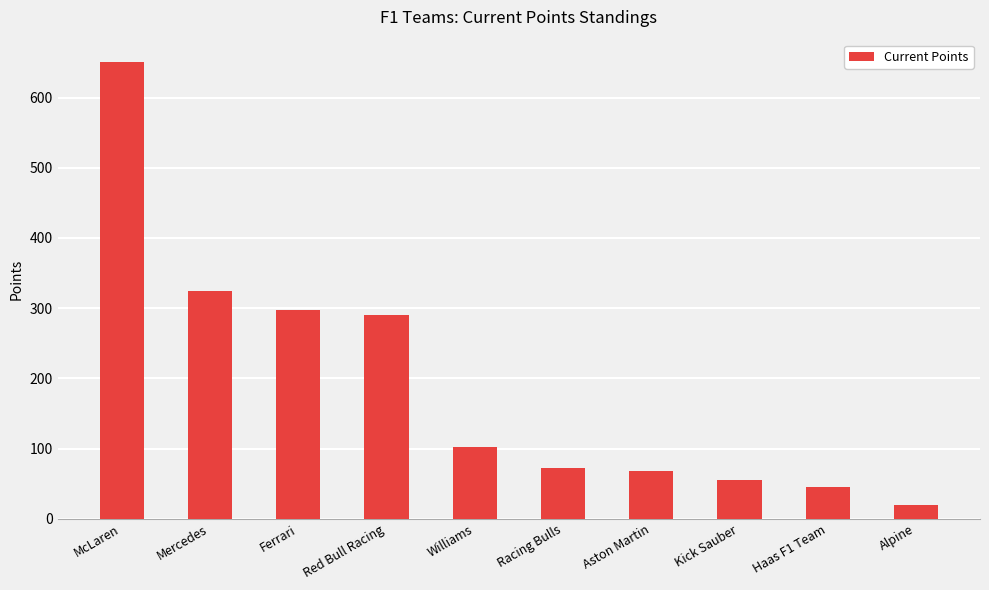

Are the bars horizontal?

No